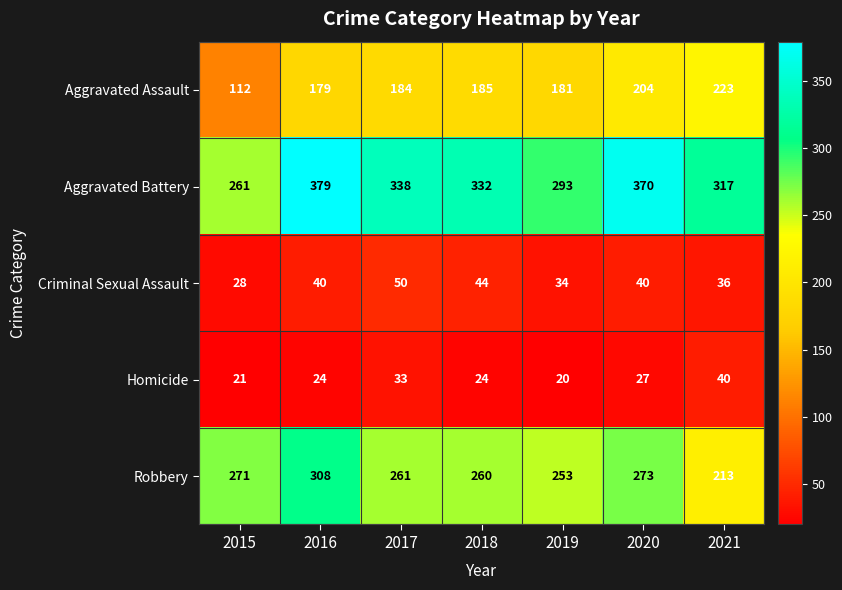

What is the smallest value displayed?

20